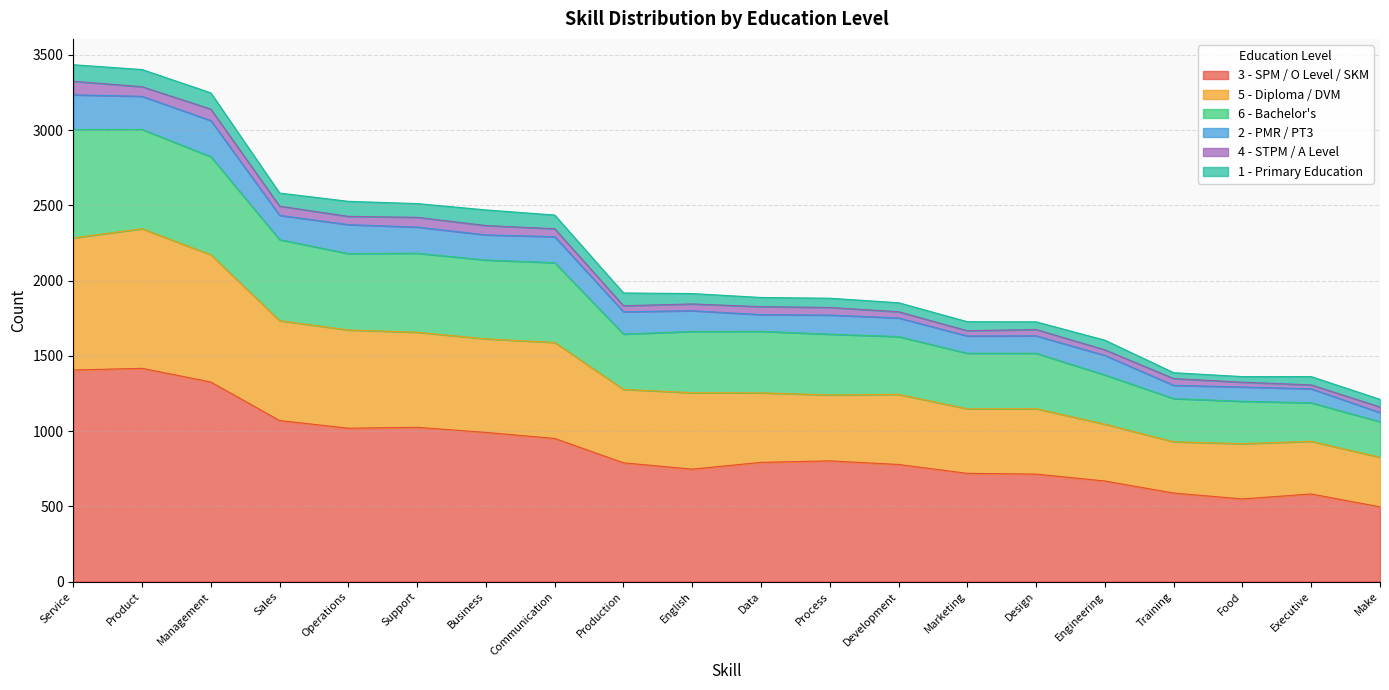

True or false: 3 - SPM / O Level / SKM has a value of 588 at Training.

True